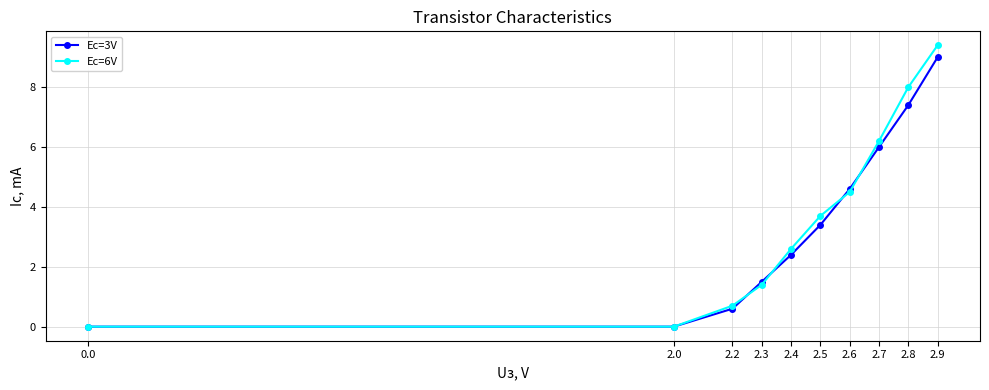

What is the difference between the Ec=3V values at 2.6 and 2.9?

4.4